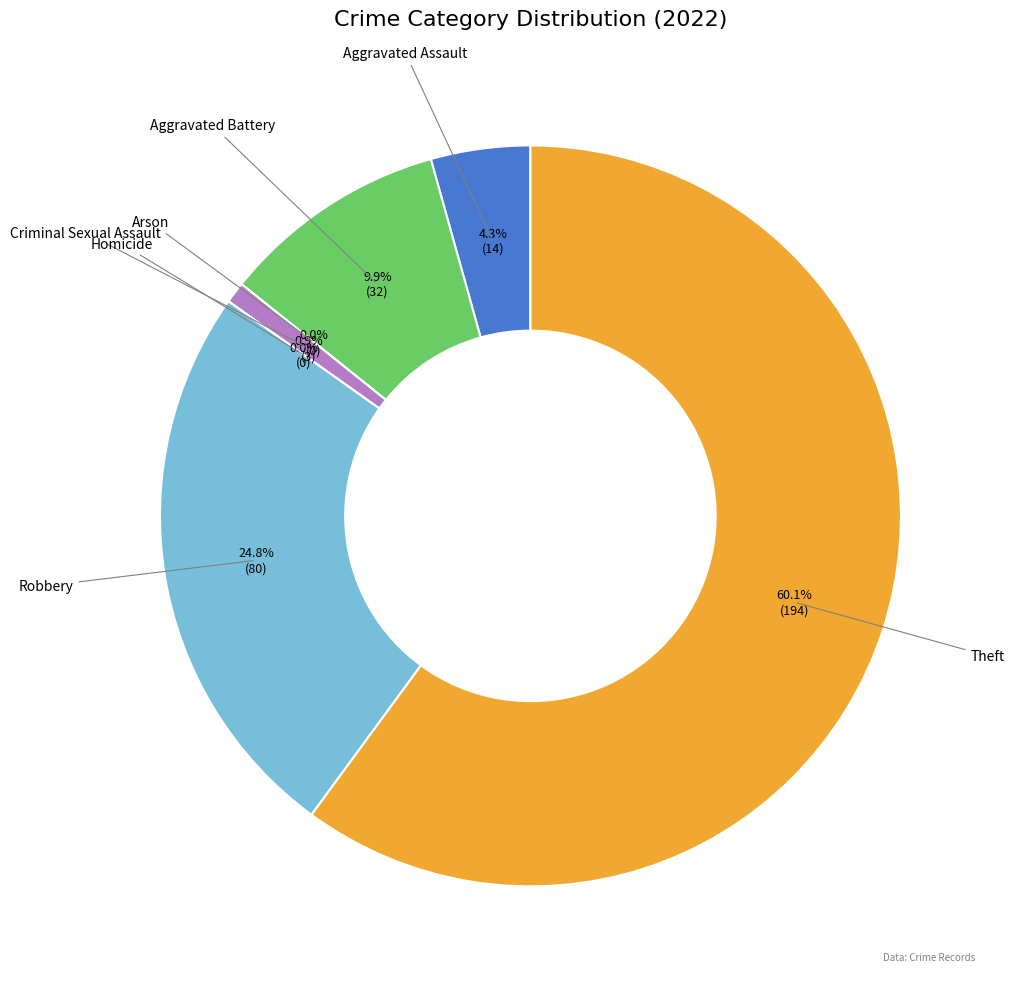

What portion of the pie excludes Aggravated Assault?

95.7%